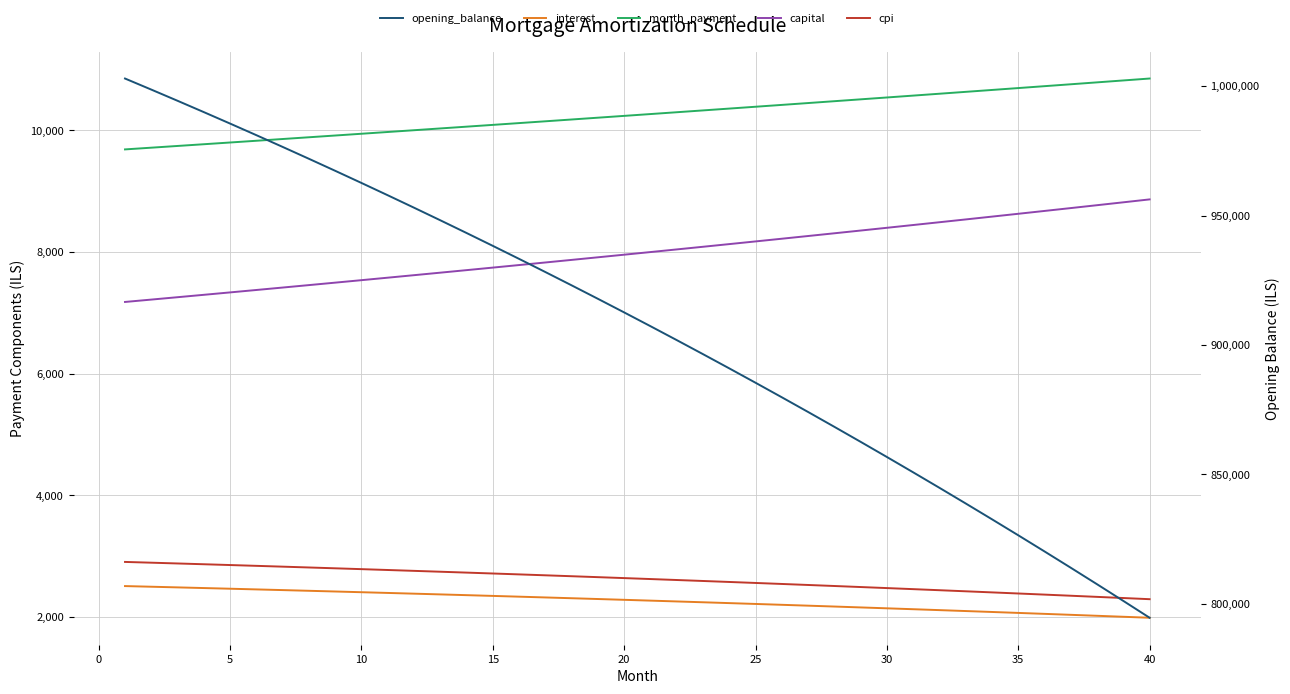

True or false: interest and cpi cross at least once.

False